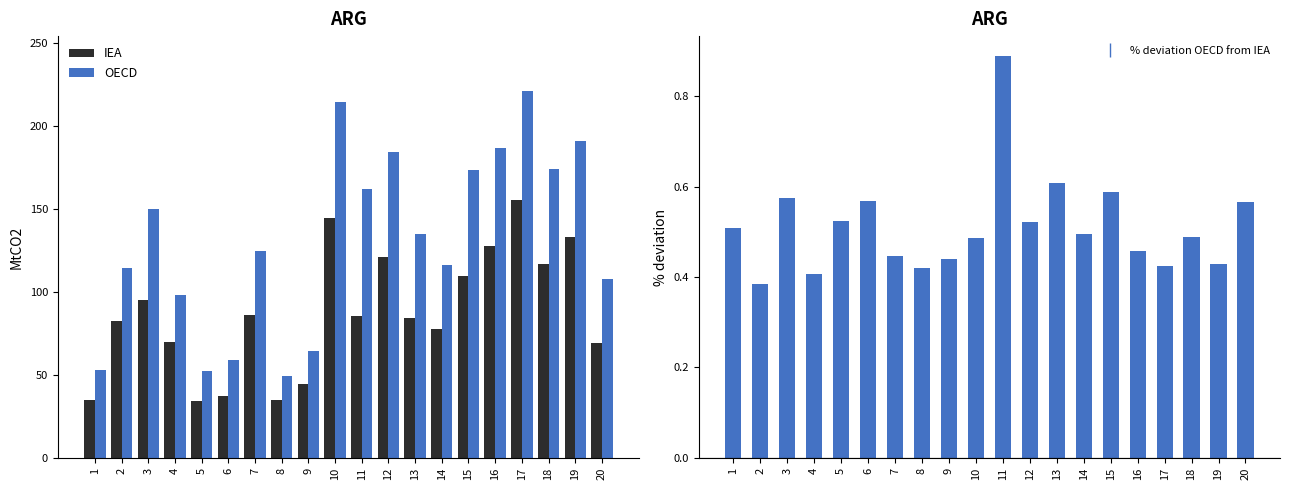

What is the value of the OECD bar at the 2nd from the left?

114.5